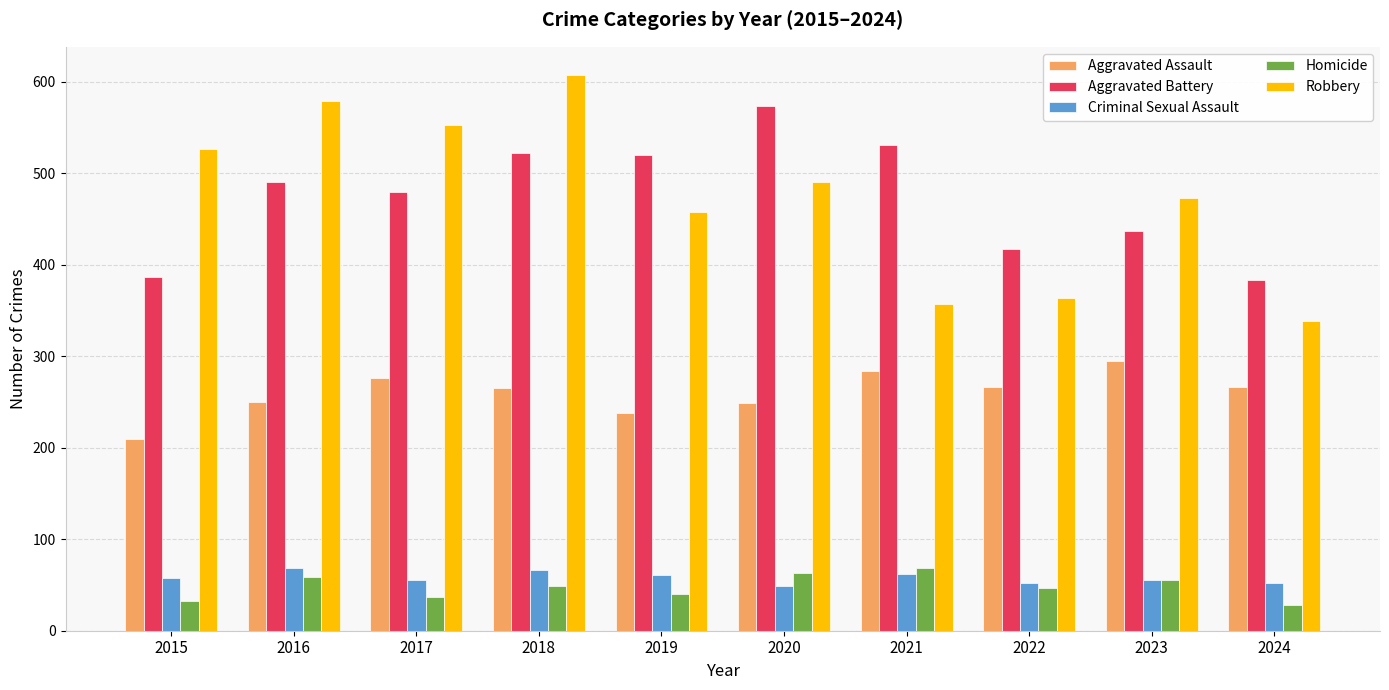

True or false: Aggravated Assault has a value of 56 at 2019.

False